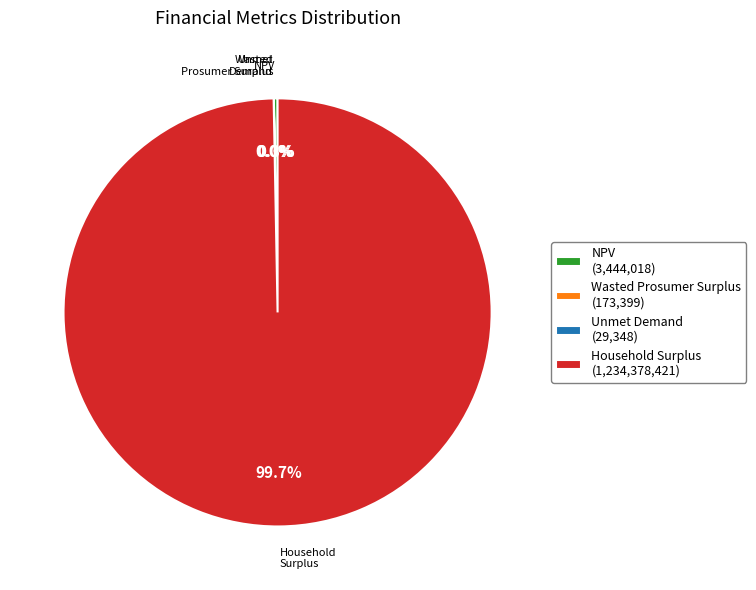

What is the majority slice?

Household Surplus